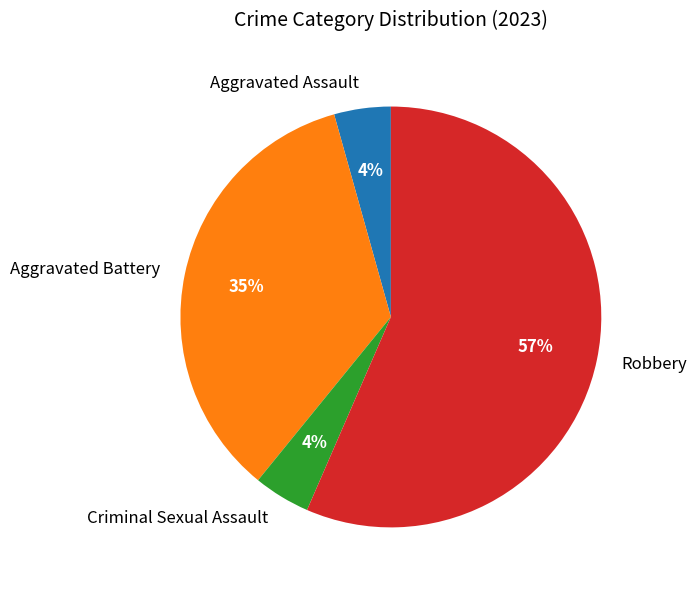

The Aggravated Assault slice represents 18% of the pie. True or false?

False